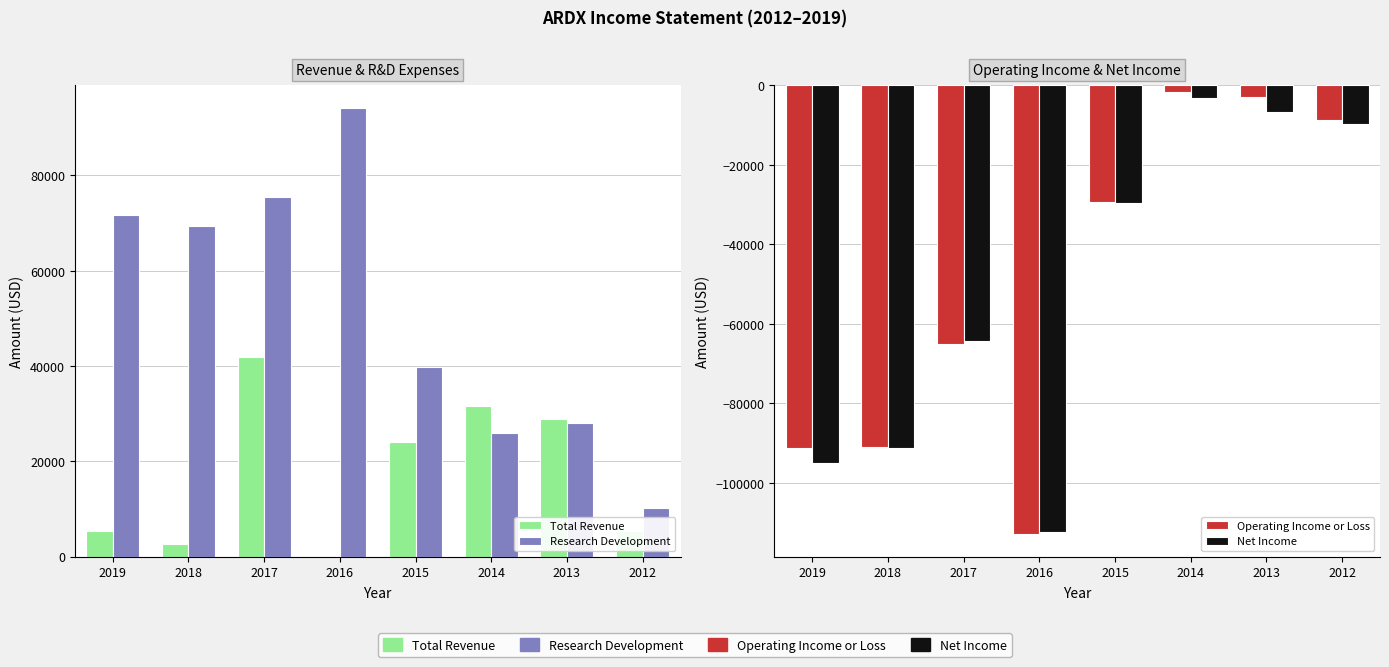

What is the minimum value shown in the chart?

-112900